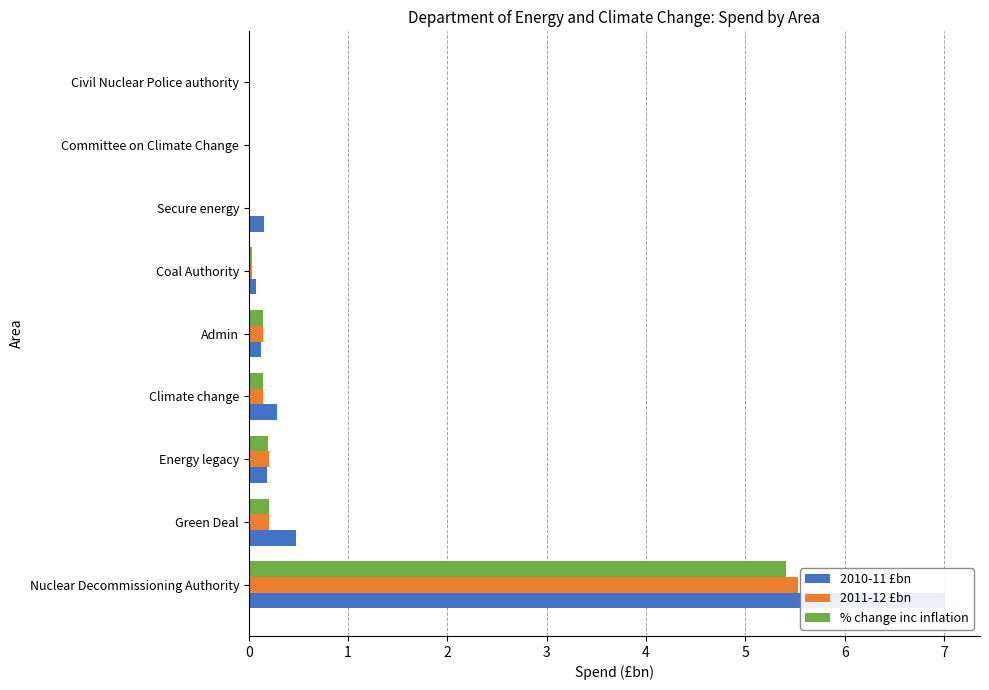

The value of 2010-11 £bn at Committee on Climate Change is 0.0. True or false?

False